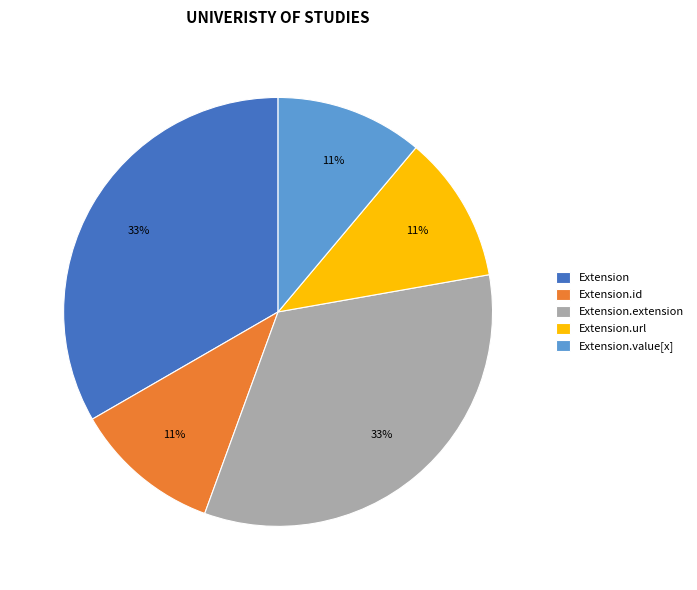

To the nearest percent, what percentage of the pie is Extension.url?

11%